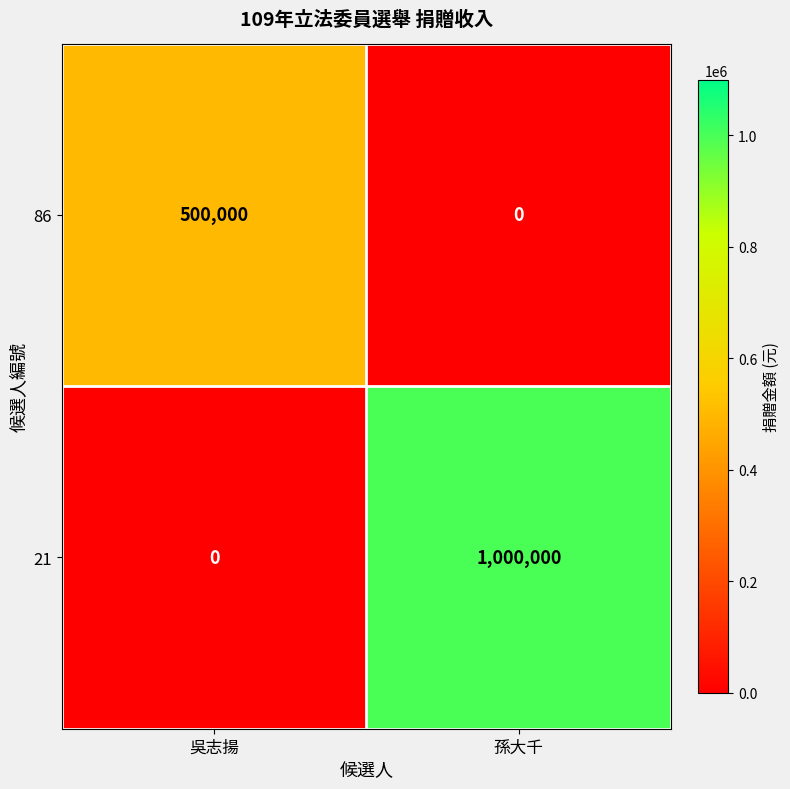

List the series in order of their overall mean, lowest first.

86, 21